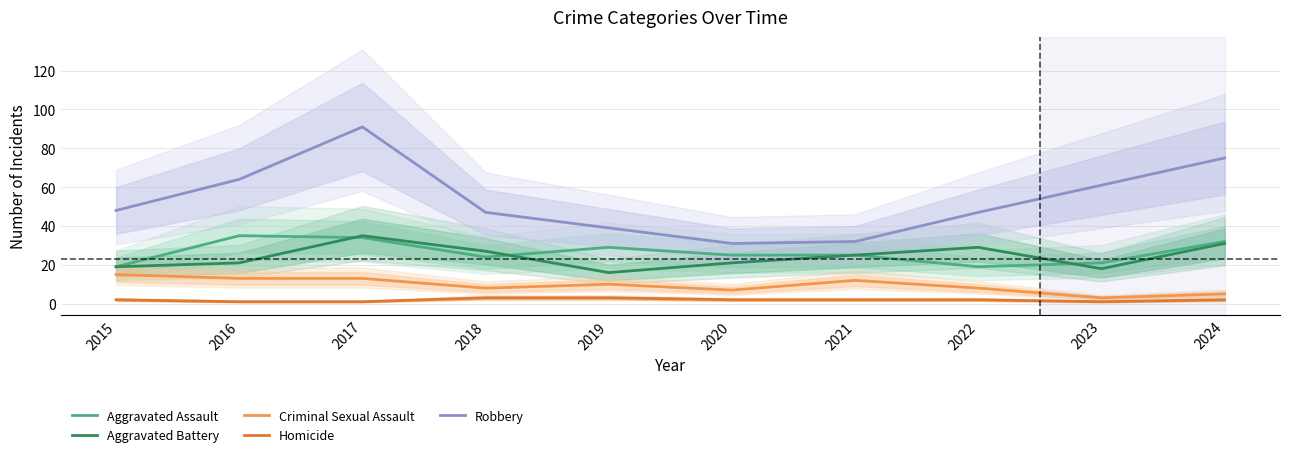

Which series changed the most between 2018 and 2023?

Robbery